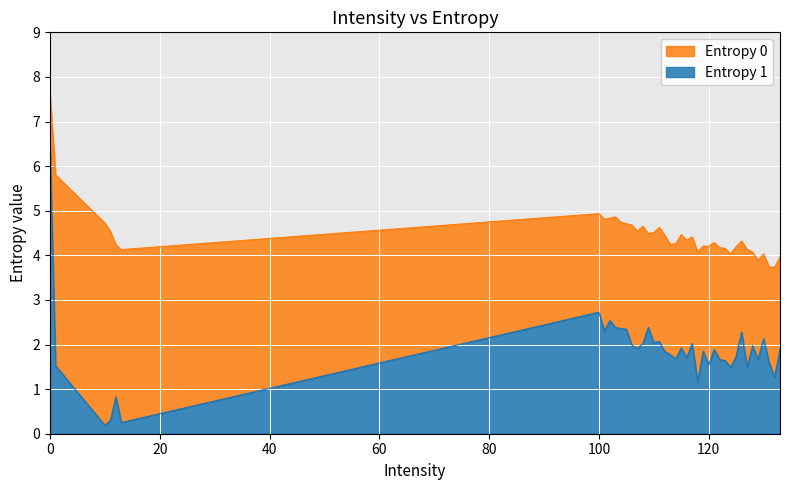

Reading left to right, transcribe all the data shown in this chart.

Entropy 0: 7.6	5.8	4.7	4.5	4.2	4.1	4.9	4.8	4.8	4.9	4.7	4.7	4.7	4.5	4.7	4.5	4.5	4.6	4.5	4.2	4.3	4.5	4.3	4.4	4.1	4.2	4.2	4.3	4.2	4.2	4.0	4.2	4.3	4.1	4.1	3.9	4.0	3.7	3.7	4.0
Entropy 1: 6.4	1.5	0.2	0.3	0.8	0.3	2.7	2.3	2.5	2.4	2.4	2.3	2.0	1.9	2.0	2.4	2.0	2.1	1.8	1.8	1.7	1.9	1.7	2.0	1.2	1.9	1.5	1.9	1.7	1.6	1.5	1.7	2.3	1.5	2.0	1.7	2.1	1.6	1.3	1.9